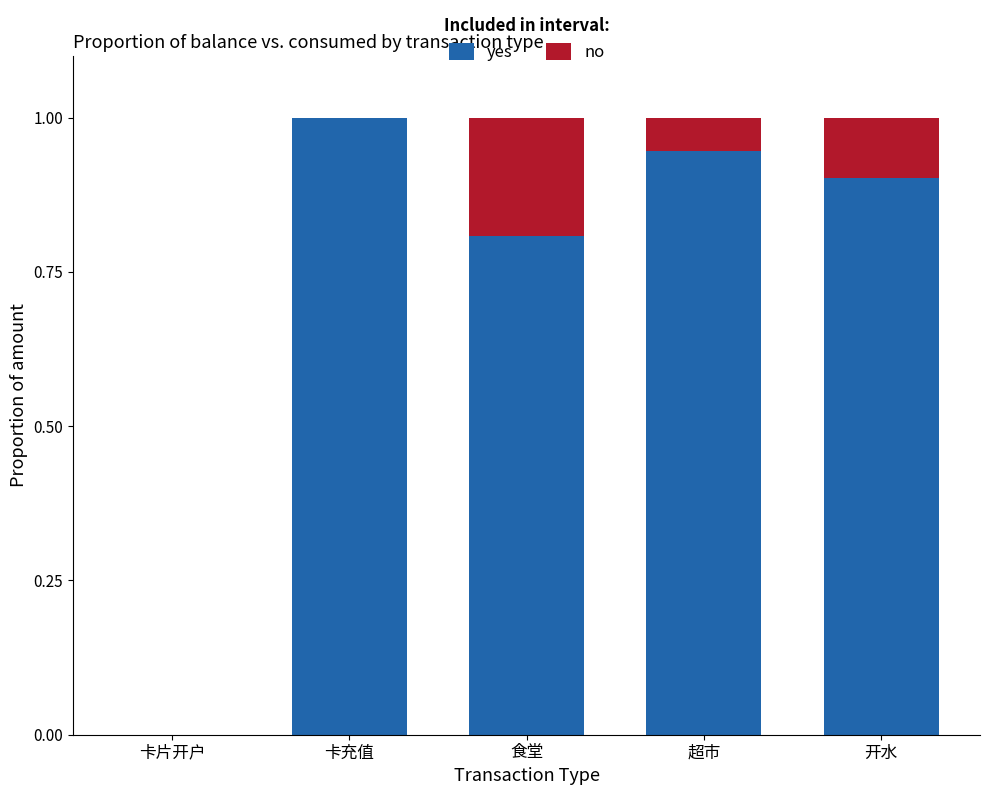

True or false: yes has a value of 0.9 at 开水.

True